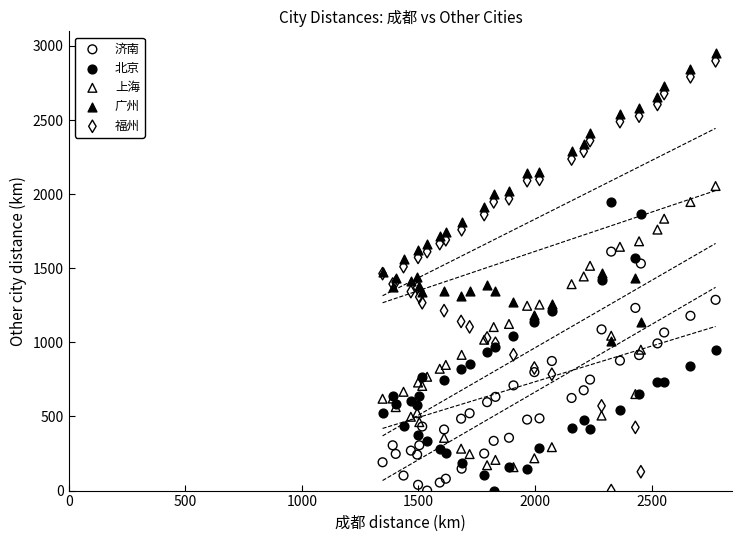

What are all the series names shown in the legend?

济南, 北京, 上海, 广州, 福州